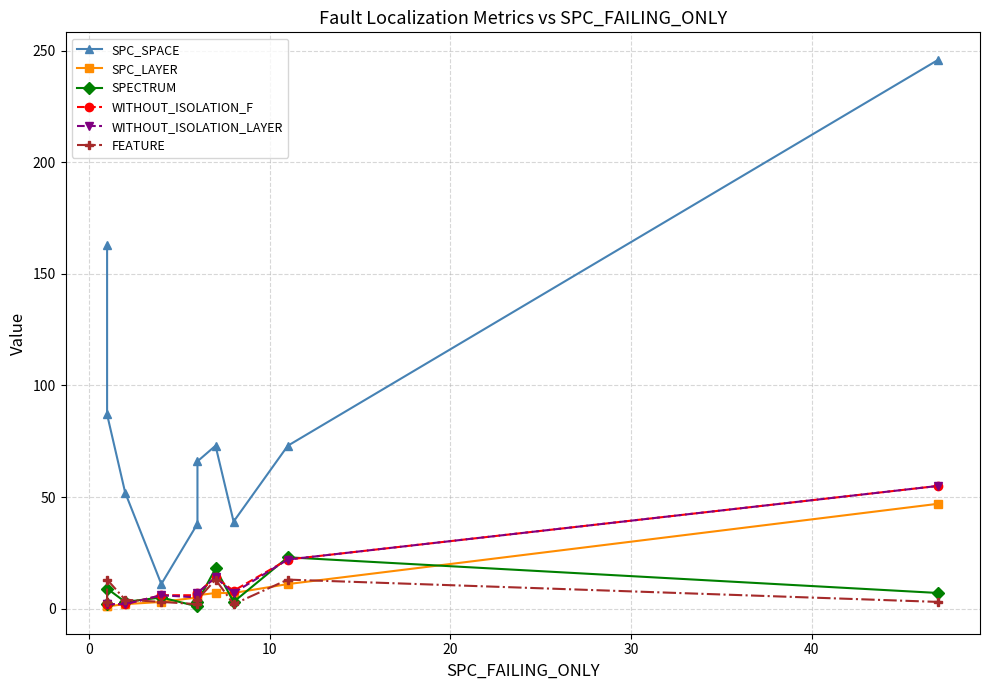

How many intersections are there between SPECTRUM and SPC_LAYER?

5